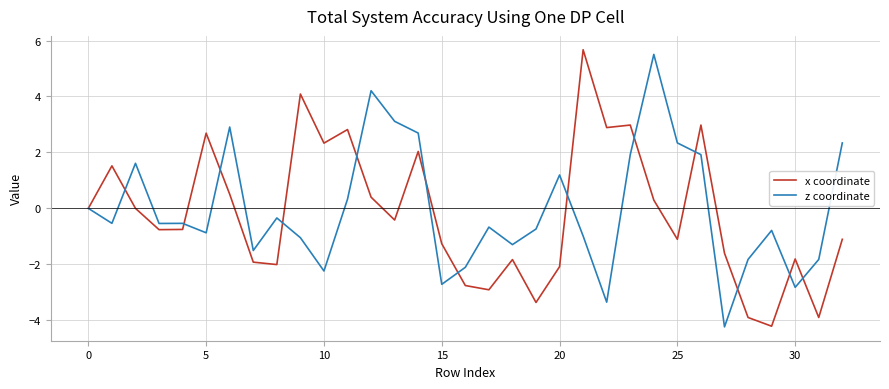

What is the minimum value for z coordinate?

-4.2